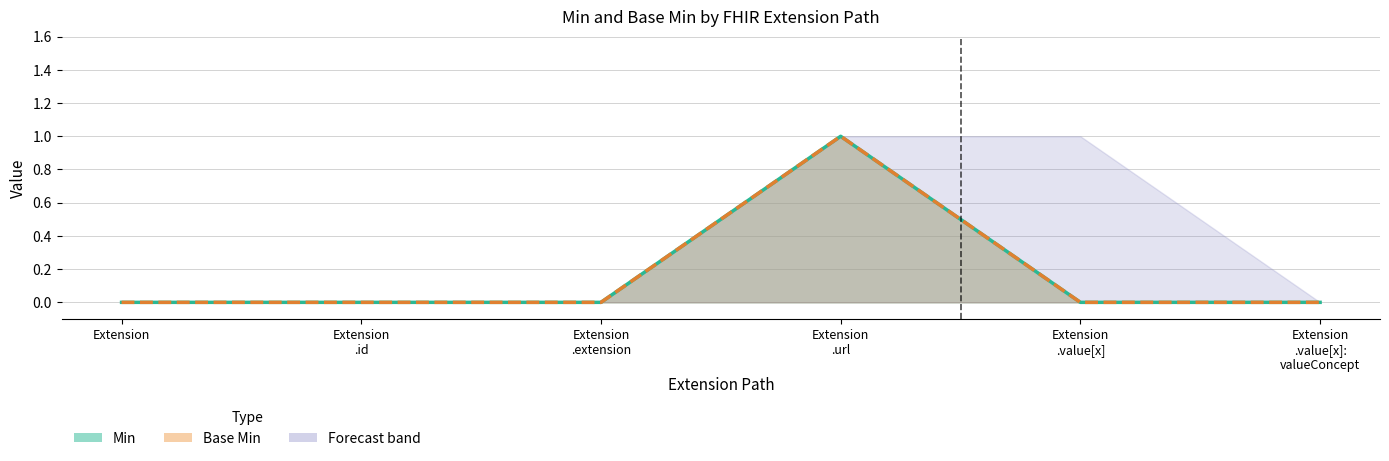

True or false: Base Min and Min cross at least once.

False